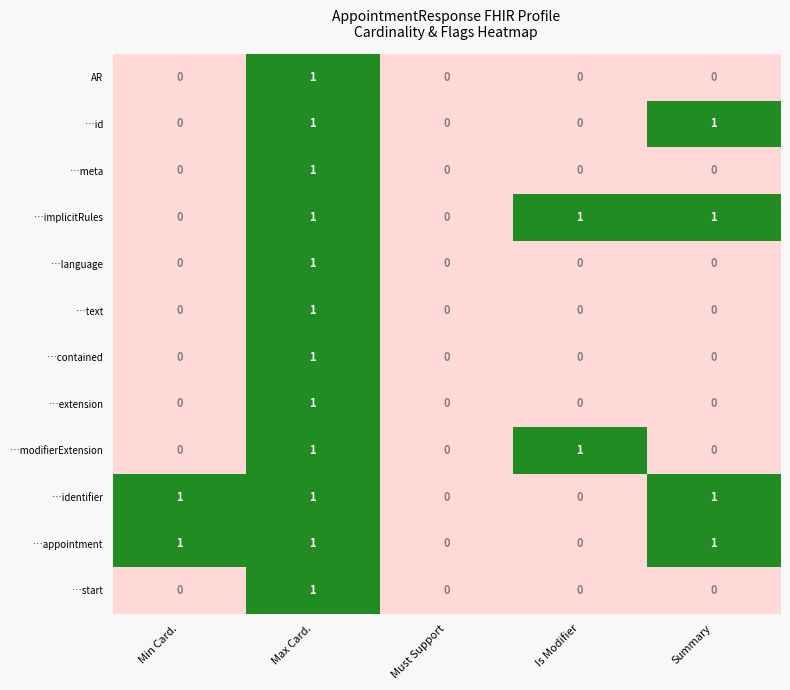

Is it true that AR equals 0 at Min Card.?

True